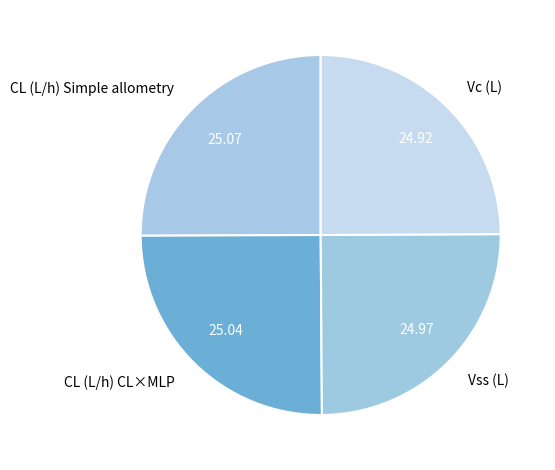

Is CL (L/h) Simple allometry the majority of the pie?

No